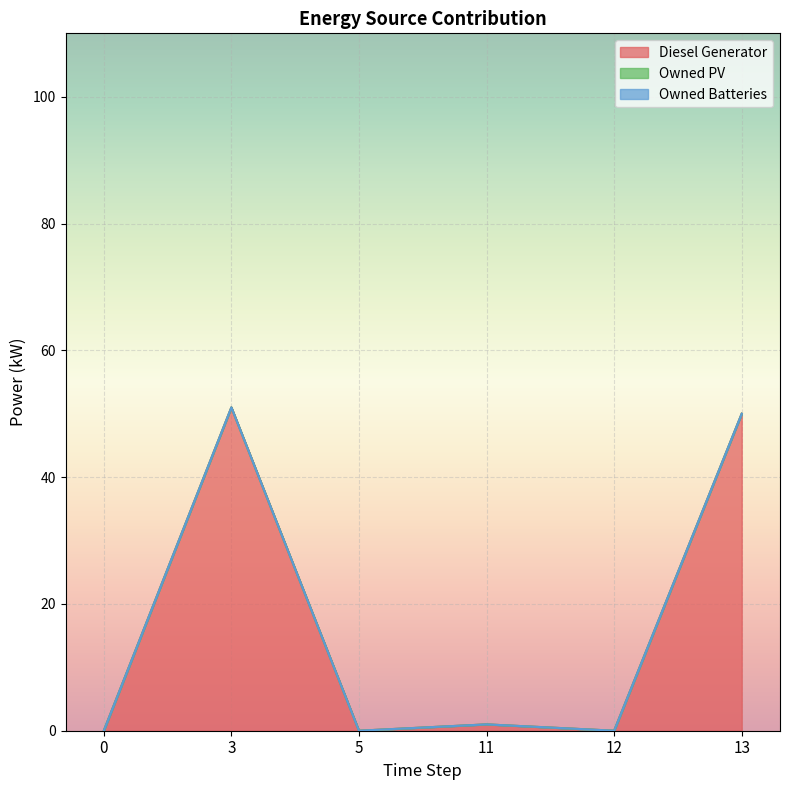

How many categories are shown in the chart?

6